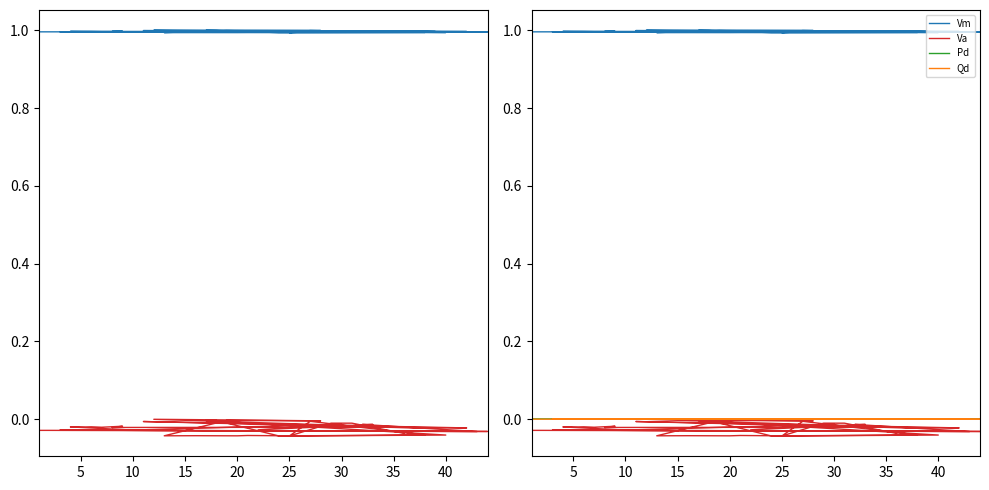

True or false: Pd and Vm intersect in this chart.

False